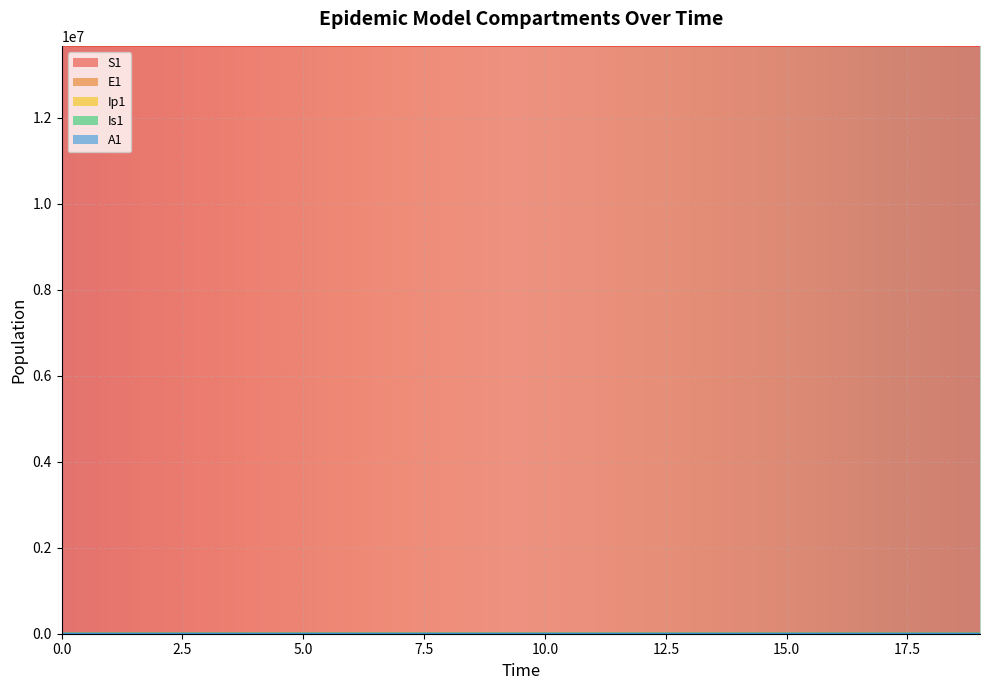

How many values in the Is1 series are below 2?

8